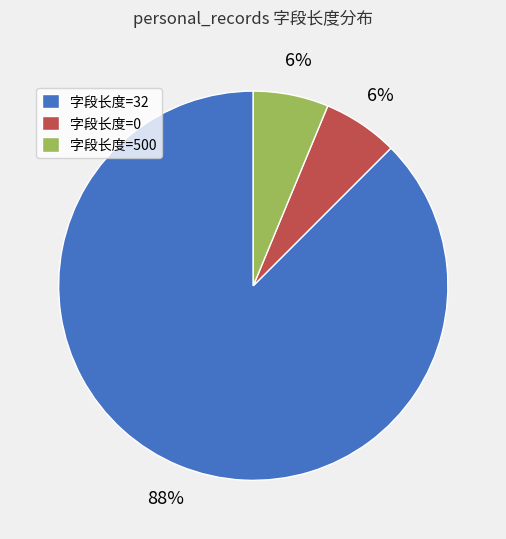

True or false: 字段长度=500 accounts for 6% of the total.

True